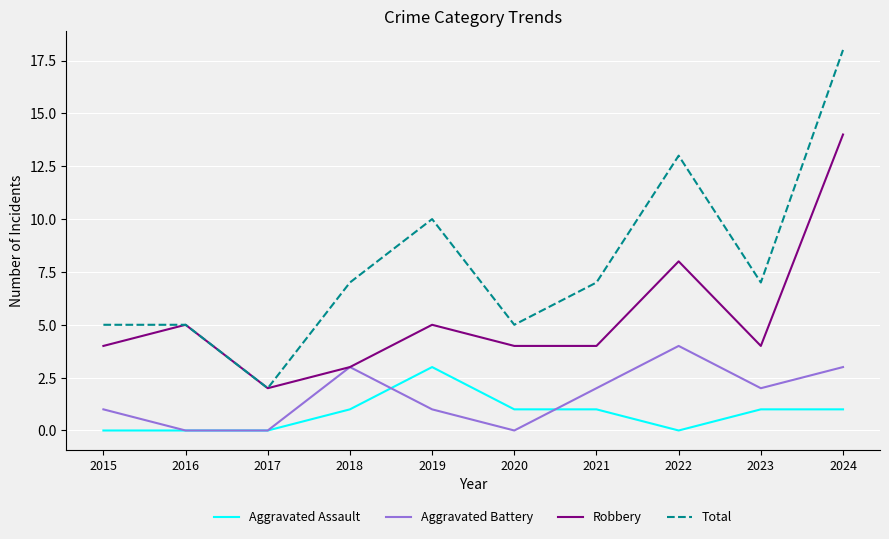

How many Aggravated Battery values are between 0 and 3?

9